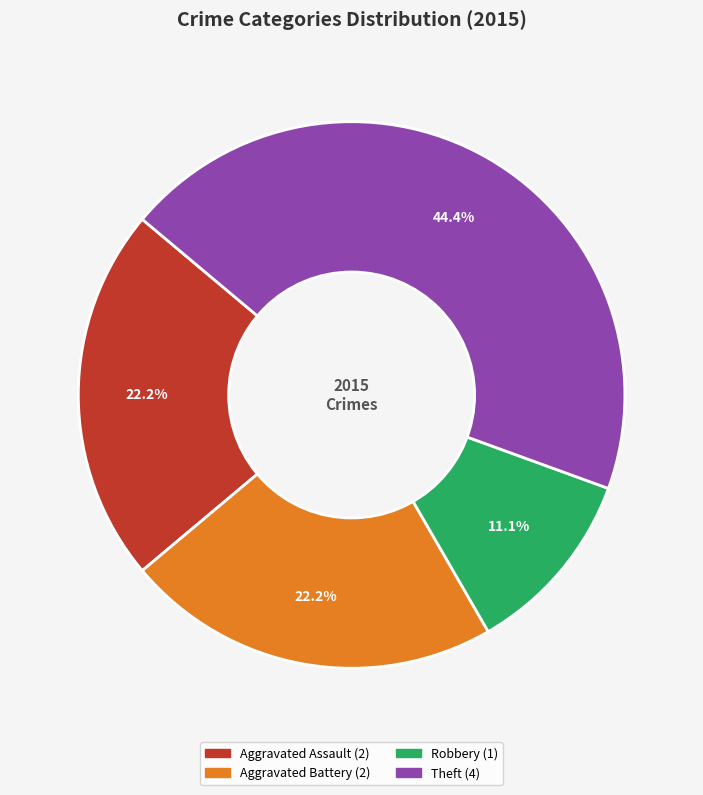

Does any single category account for the majority?

No